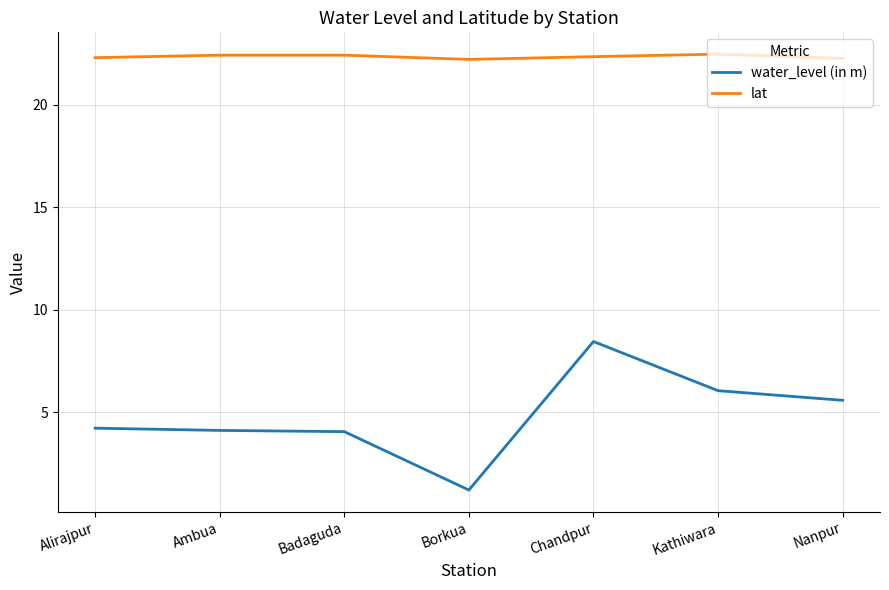

Which category has the lowest value across all series?

Borkua